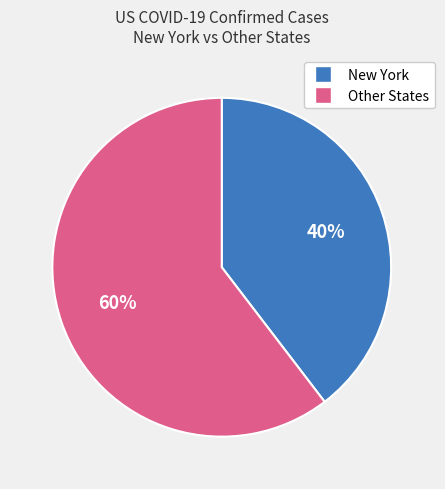

True or false: Other States accounts for 60% of the total.

True